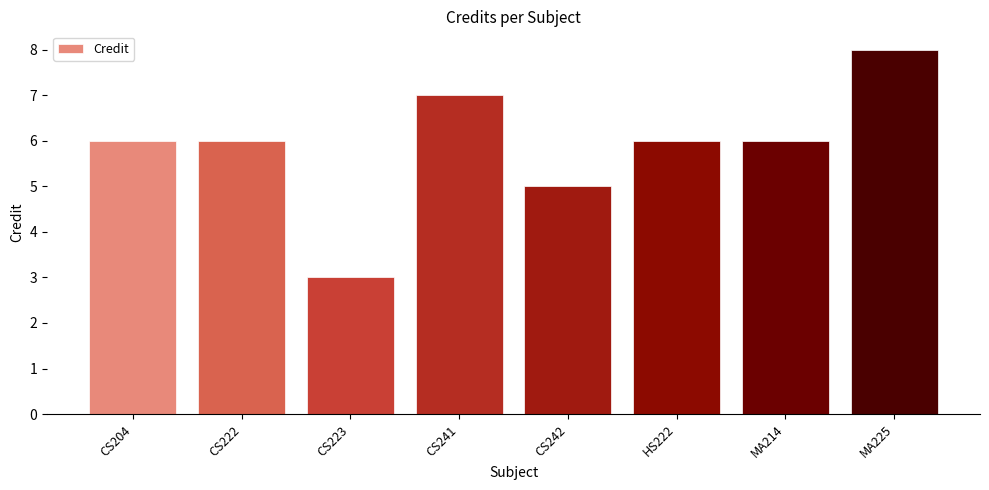

What position from the left is CS222?

2